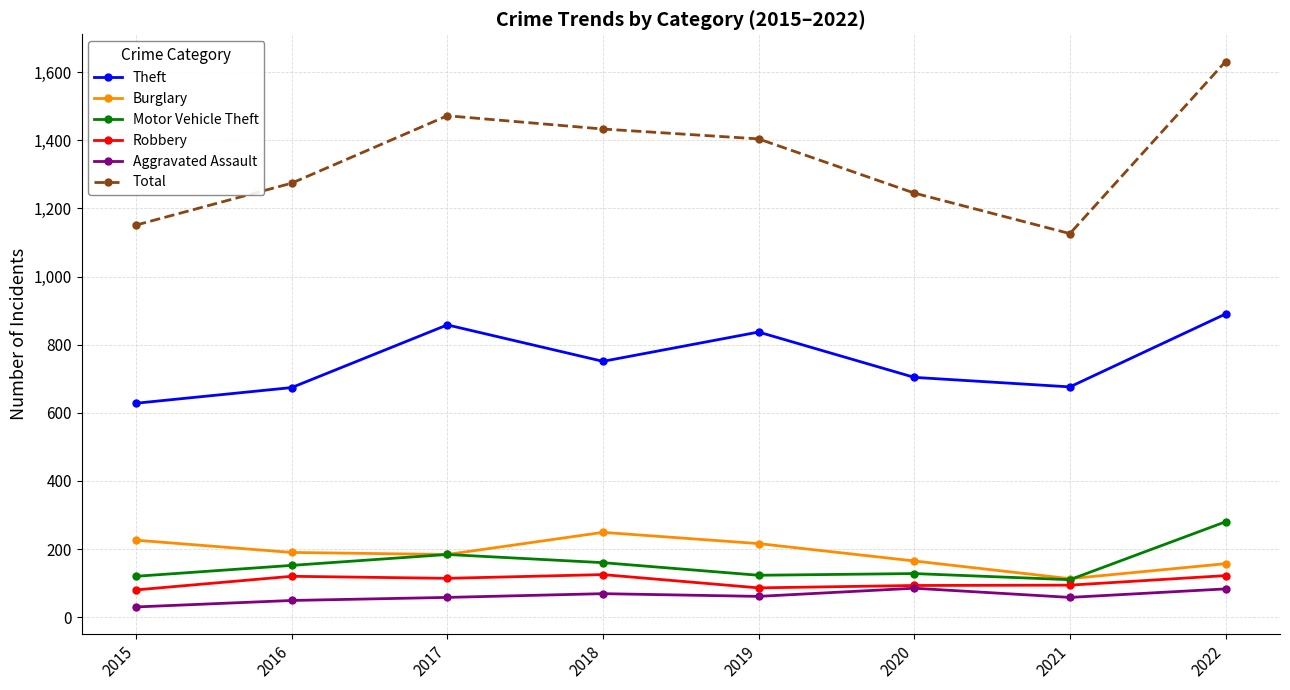

What is the approximate value of Aggravated Assault at 2020?

85